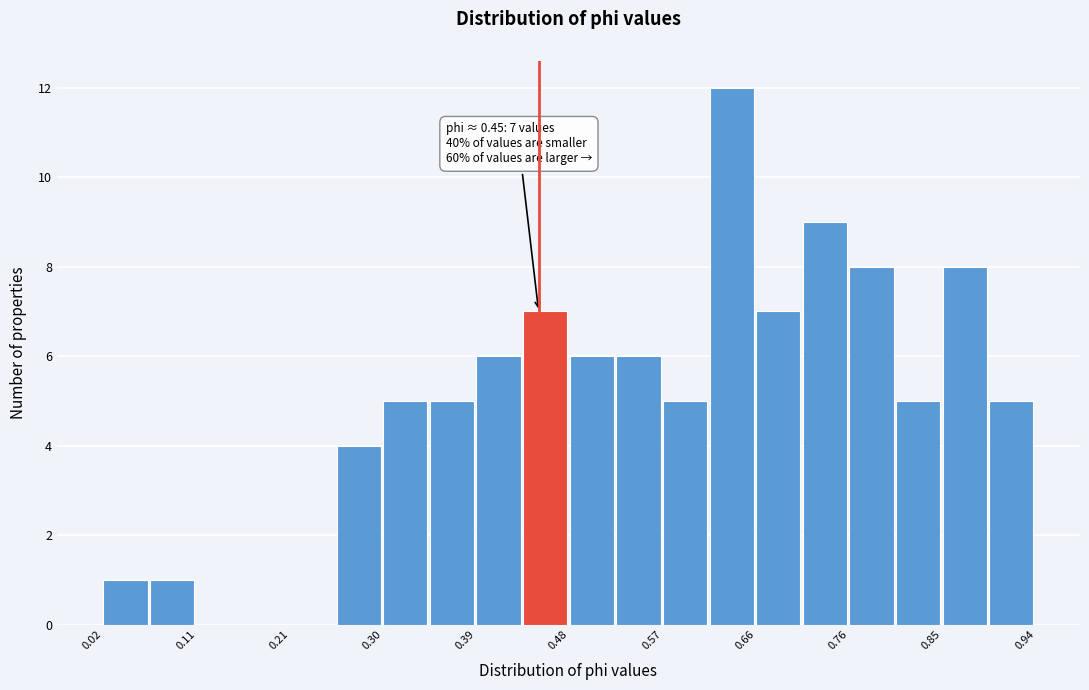

Which range on the x-axis has the tallest bar?

0.62 to 0.66